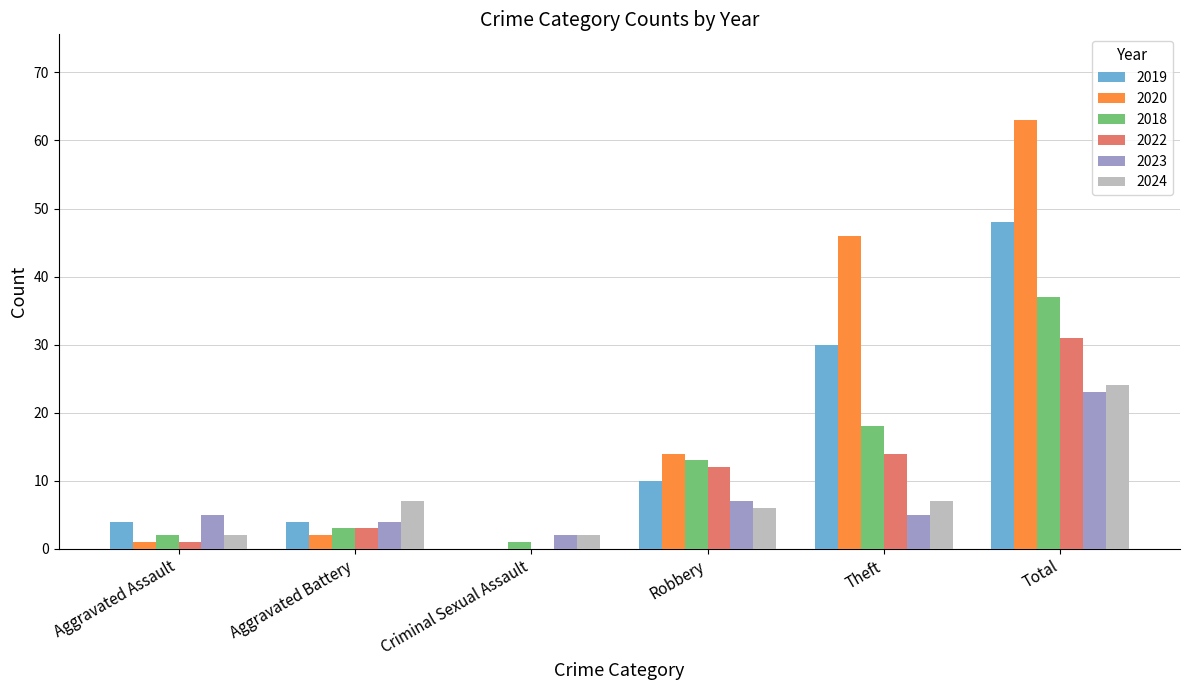

Where is 2018 nearest to the value 19?

Theft